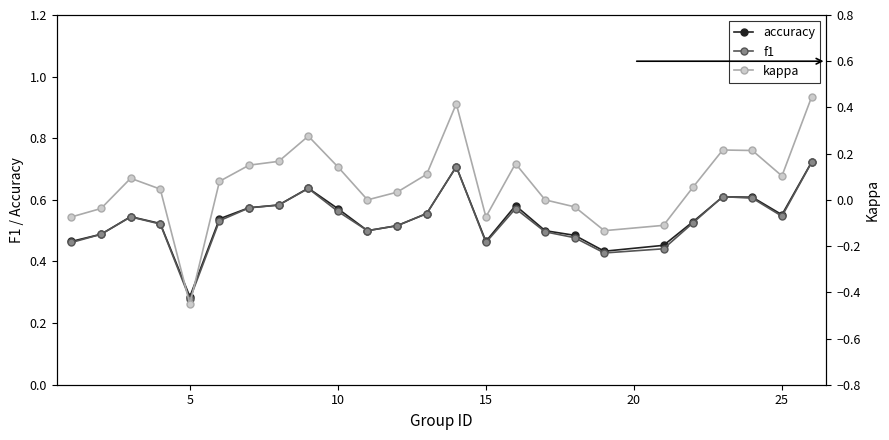

How many categories are shown in the chart?

25